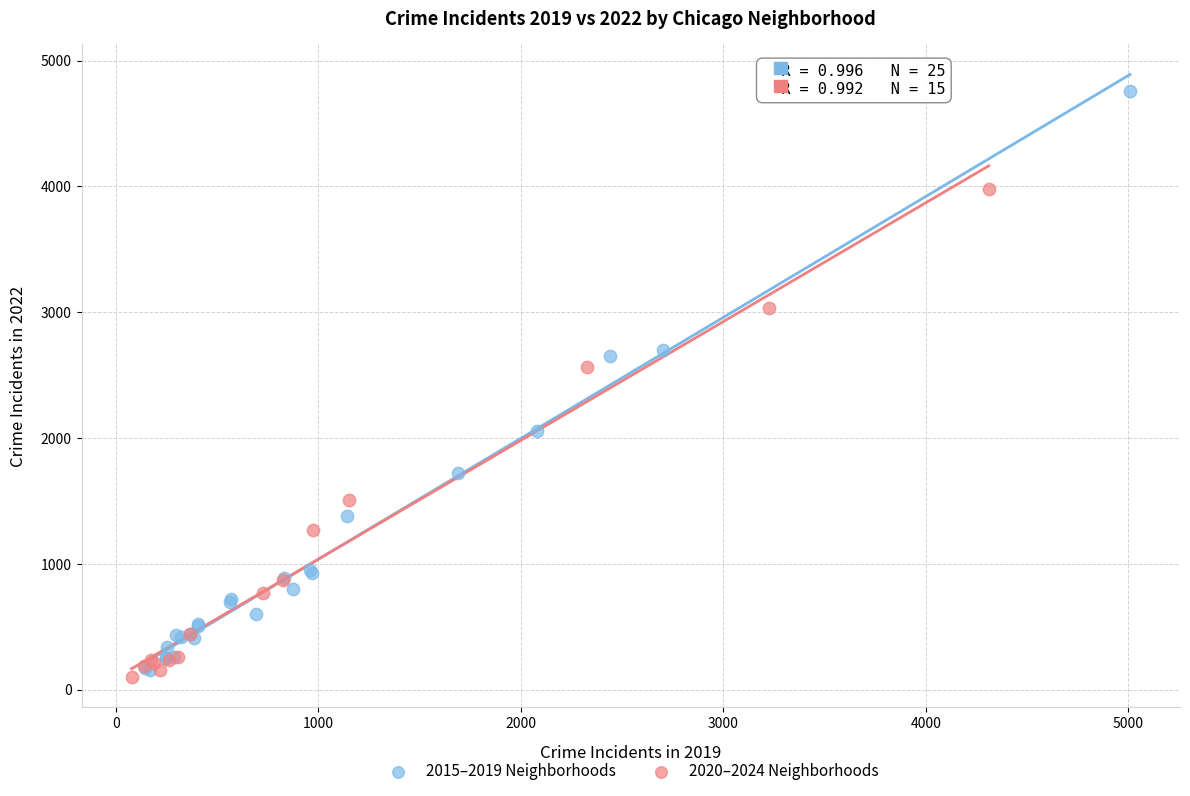

Which series contains the highest Y value?

2015–2019 Neighborhoods